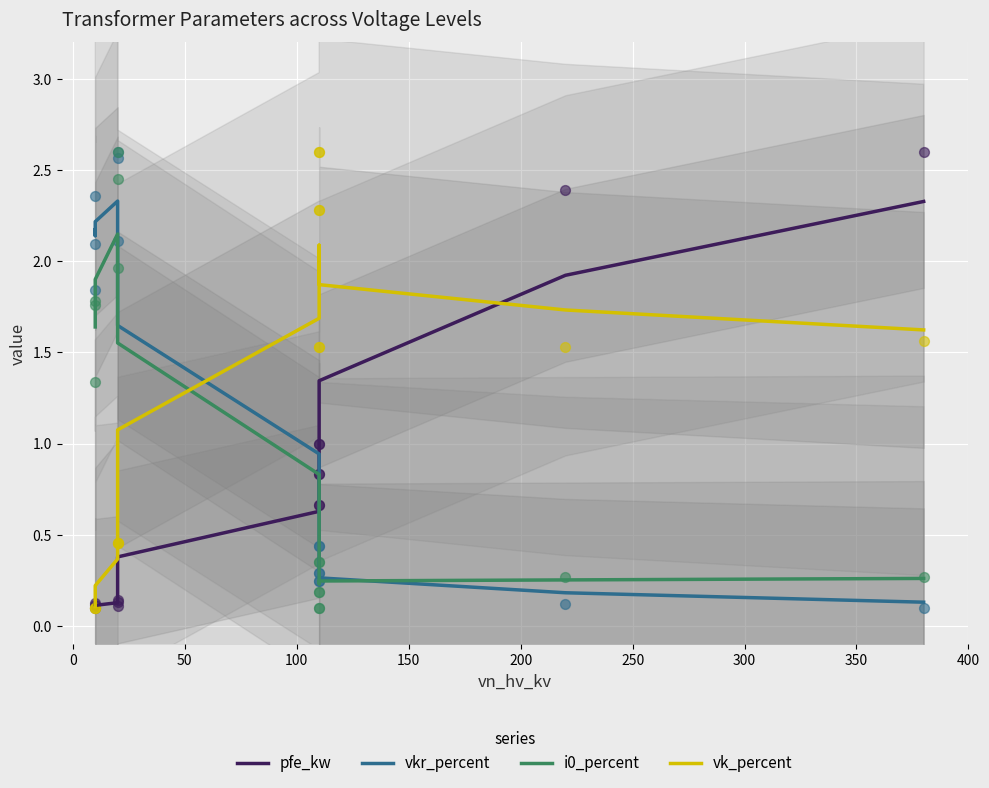

Which series has the widest spread of Y values?

pfe_kw